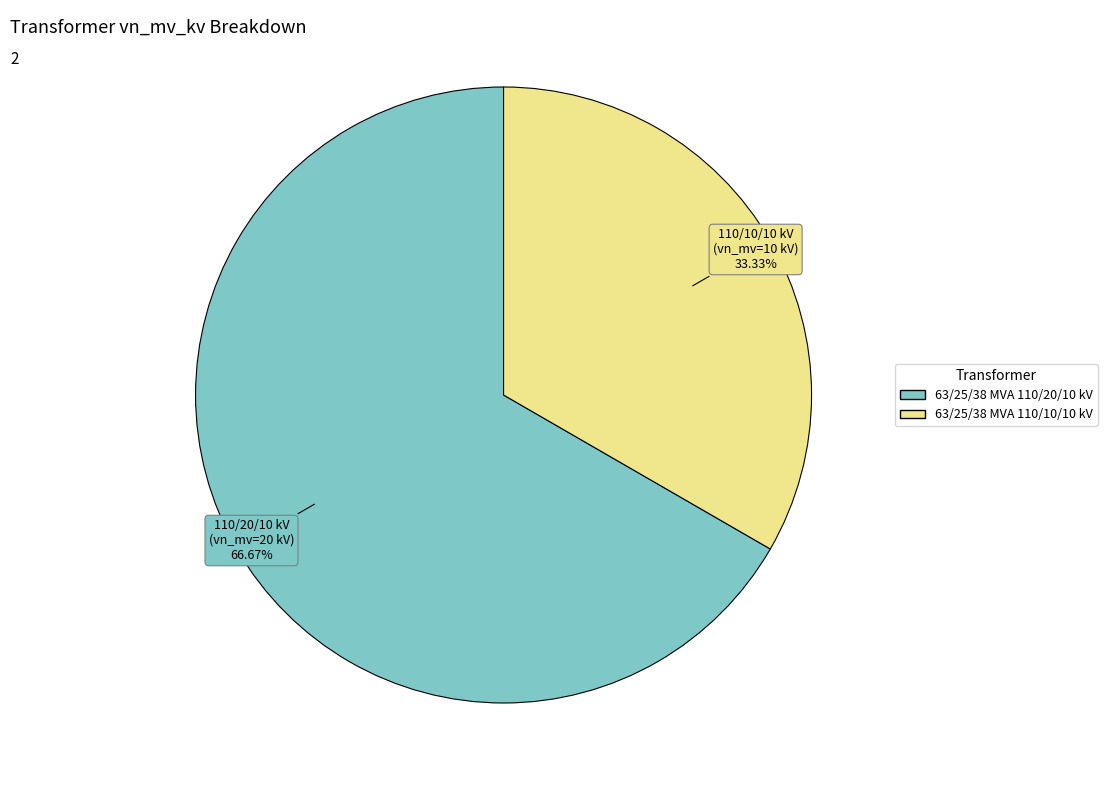

Between 63/25/38 MVA 110/20/10 kV and 63/25/38 MVA 110/10/10 kV, which is larger?

63/25/38 MVA 110/20/10 kV